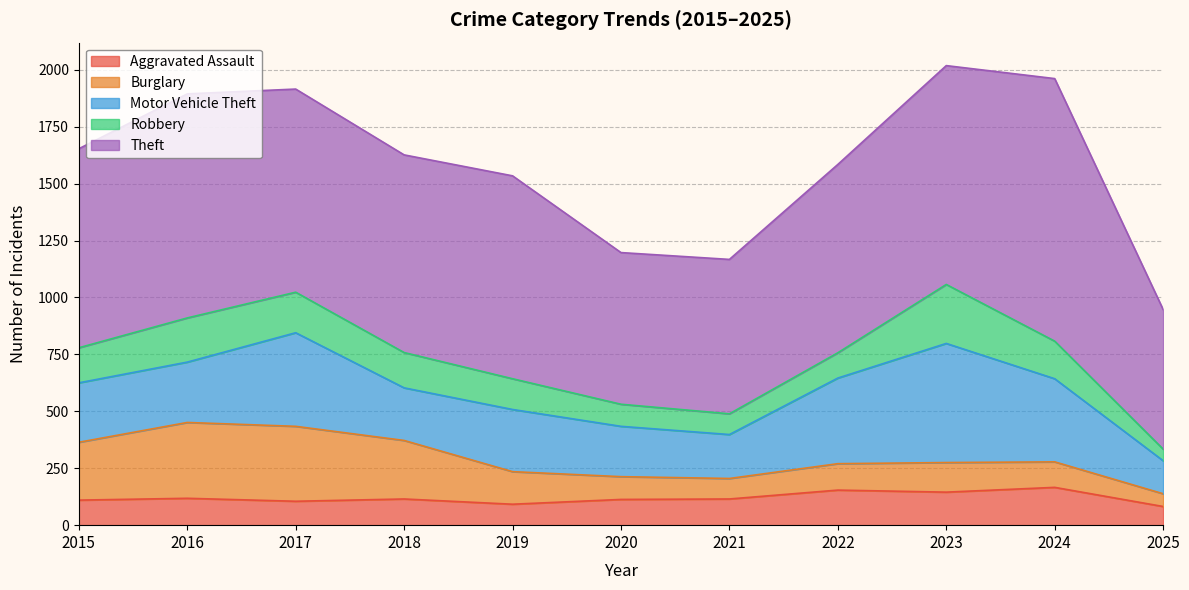

What is the sum of all Burglary values?

1920